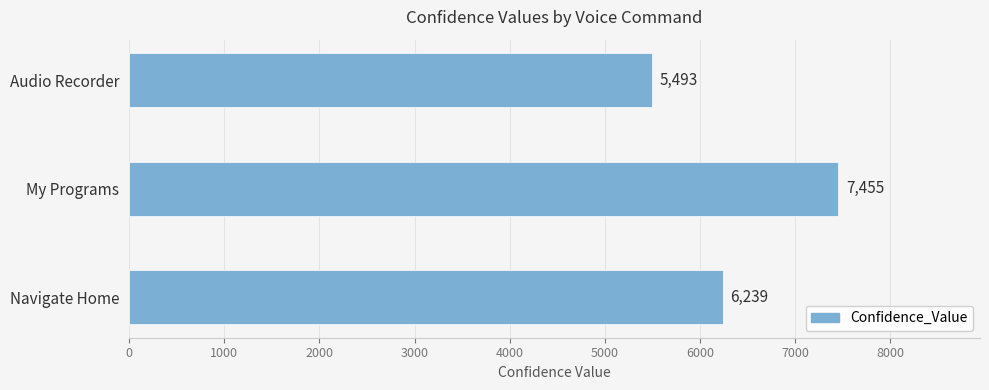

At which category does the chart reach its minimum across all series?

Audio Recorder